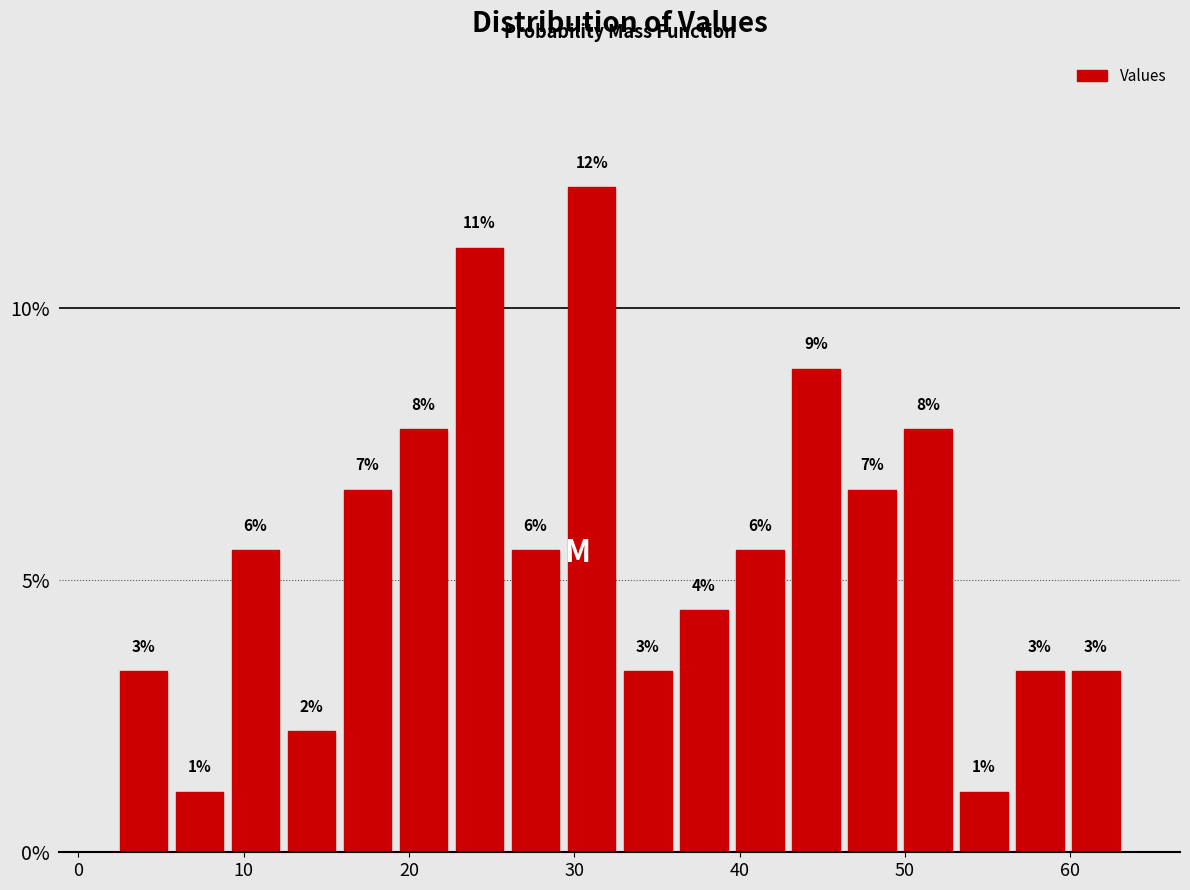

Around what value on the x-axis is the tallest bar? Give the approximate position of its centre, as read against the axis.

31